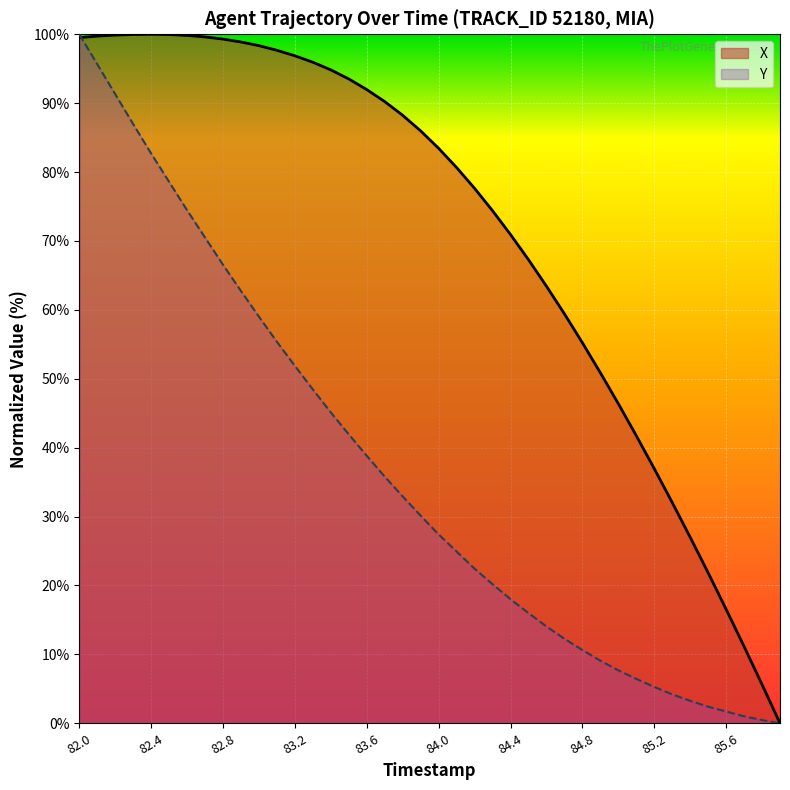

At which category does X reach its first local peak?

82.4